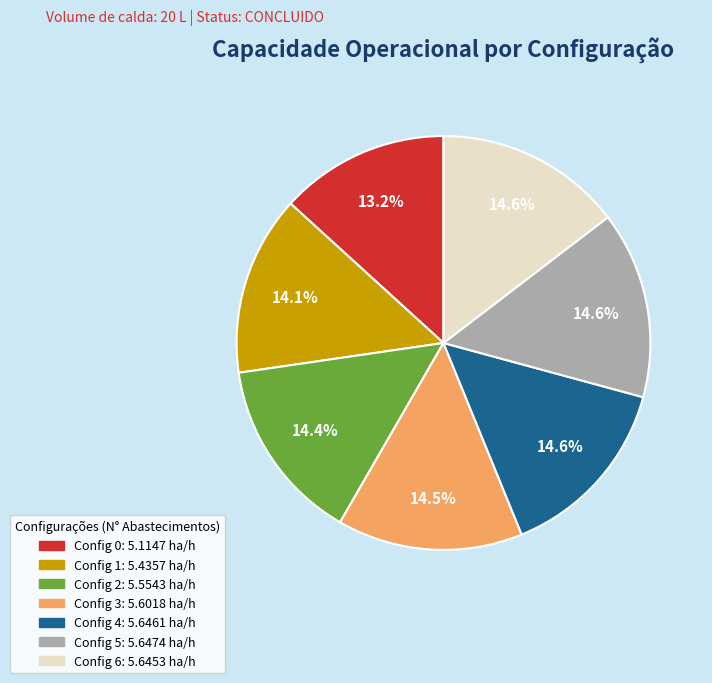

Does any single category account for the majority?

No